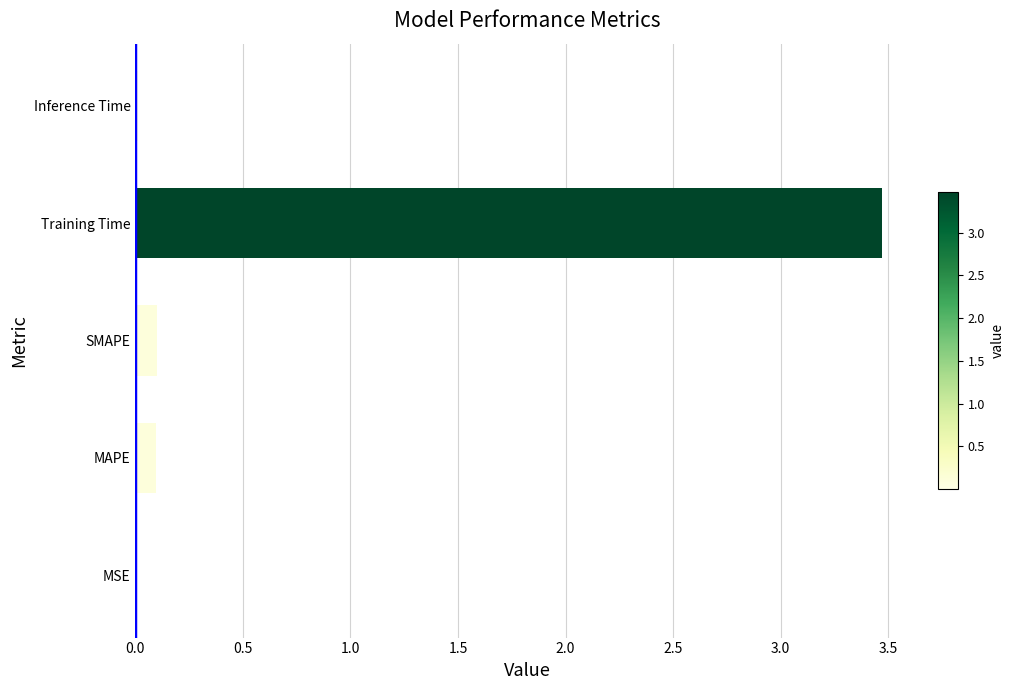

Which has a higher value, Training Time or SMAPE?

Training Time